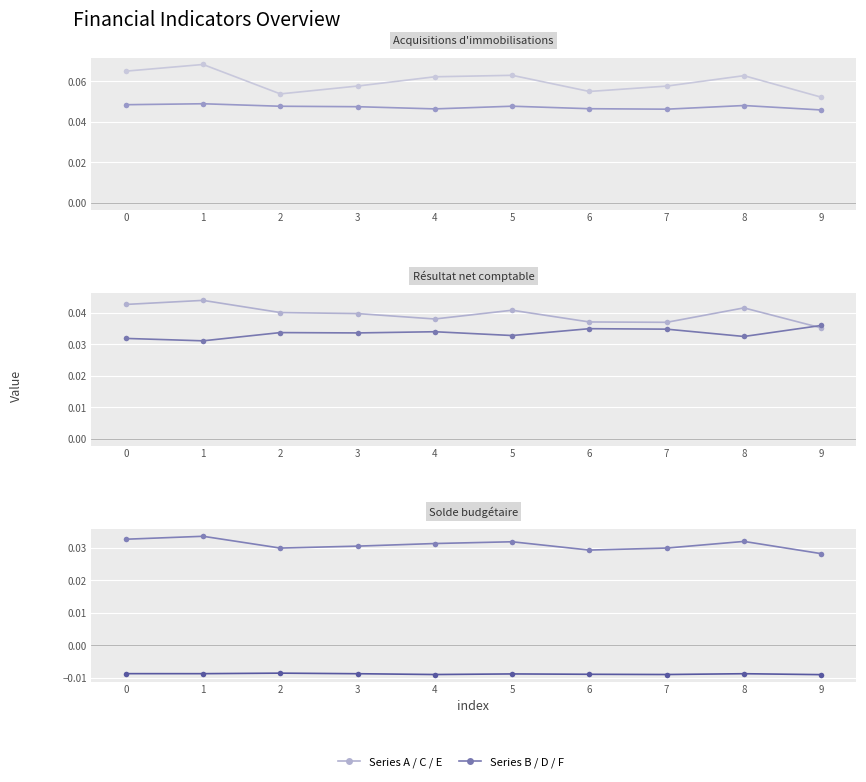

How many data points does each series have?

10